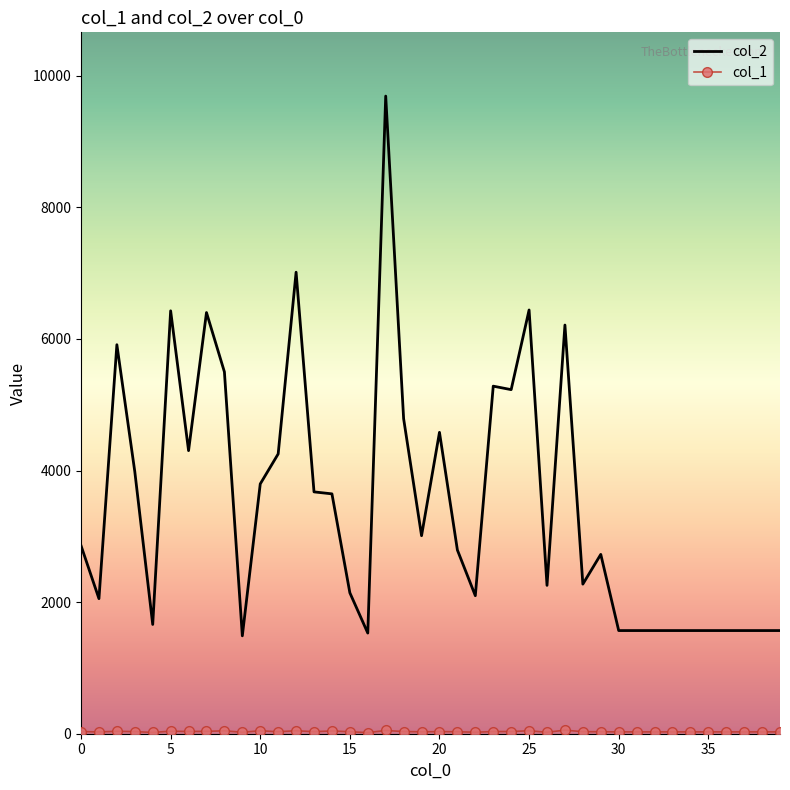

Which series has the largest range (max minus min)?

col_2